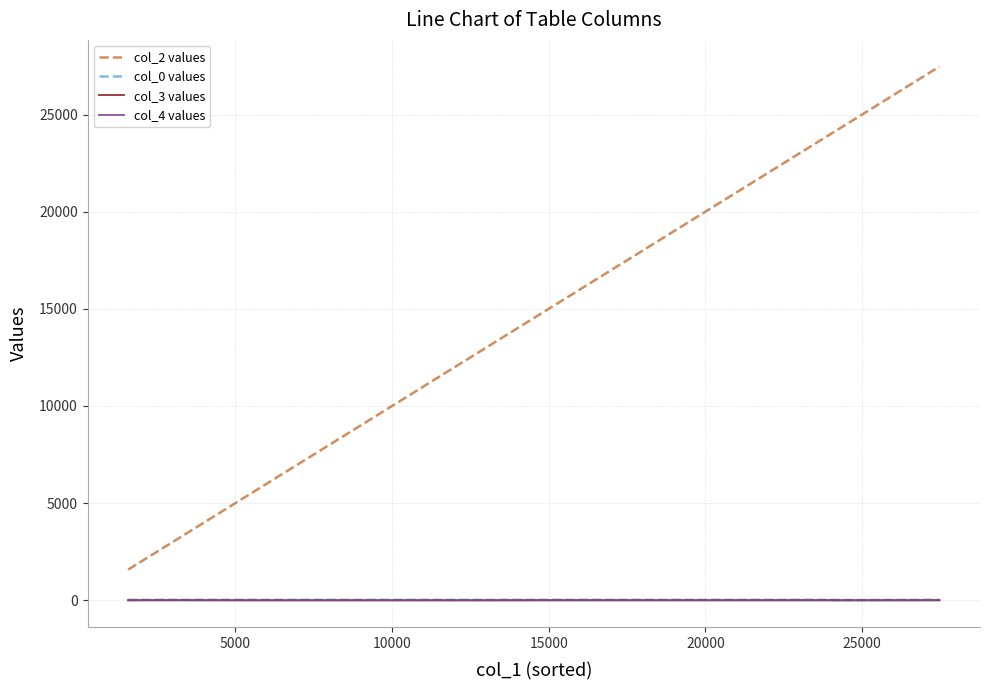

What is the maximum value shown in the chart?

27468